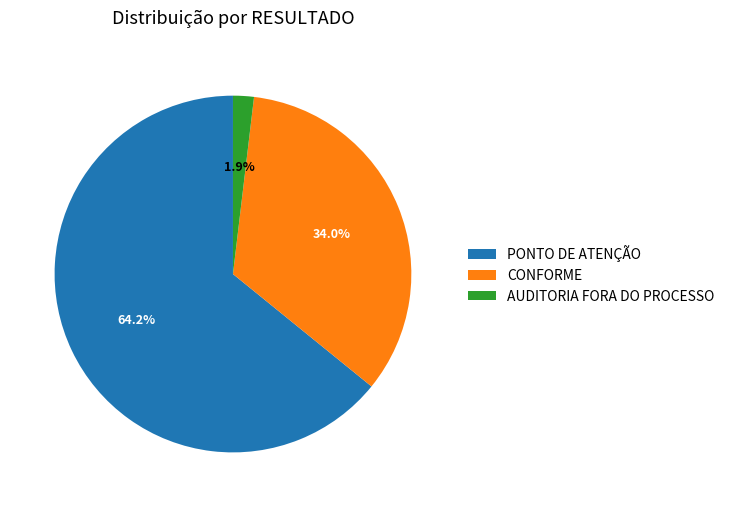

Which category has the smallest portion of the pie?

AUDITORIA FORA DO PROCESSO